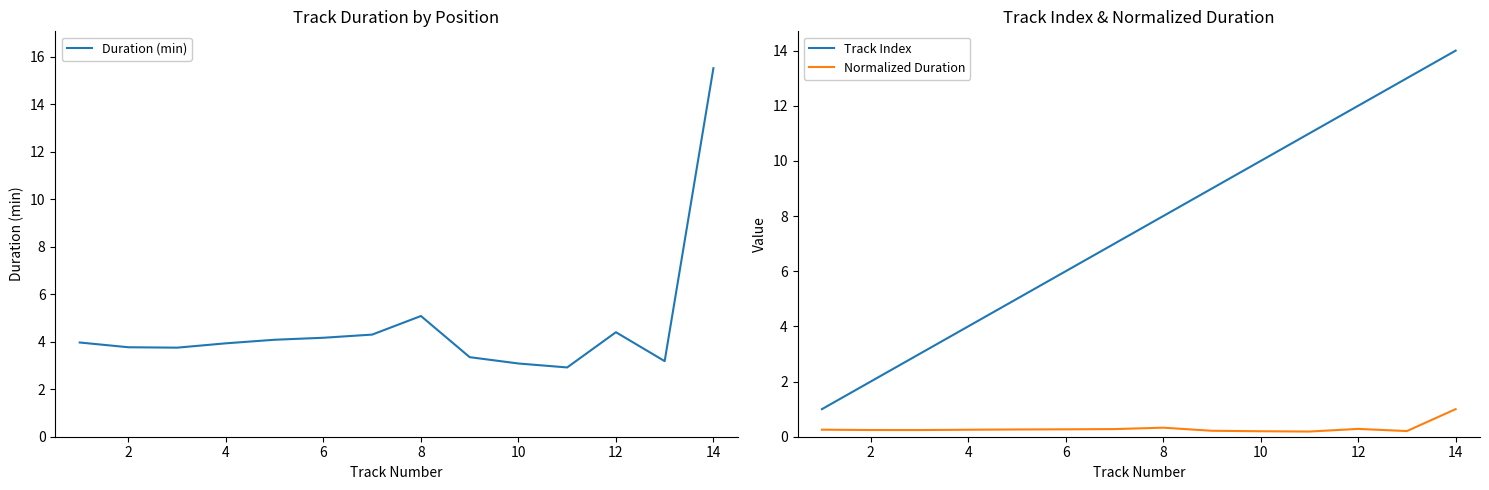

Rank the series by their maximum value, from highest to lowest.

Duration (min), Track Index, Normalized Duration